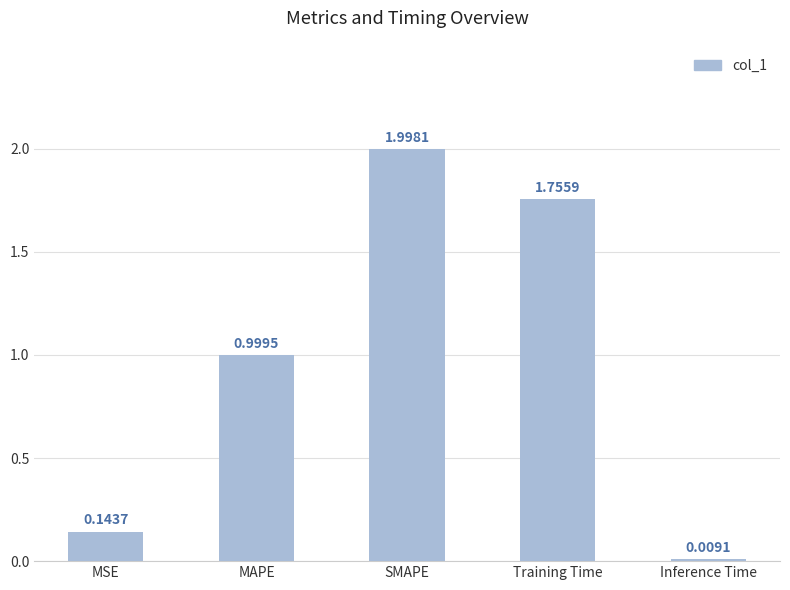

Between MSE and Inference Time, which is larger?

MSE